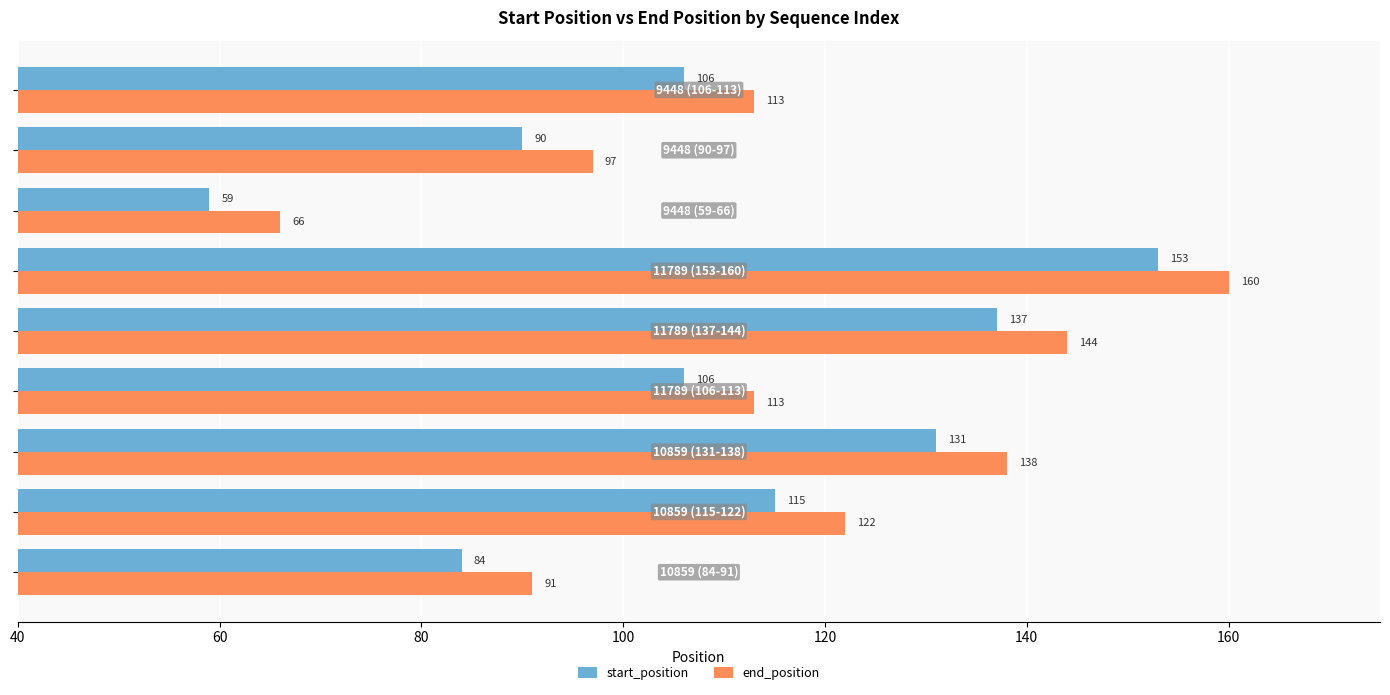

Which series has the largest total across all categories?

end_position